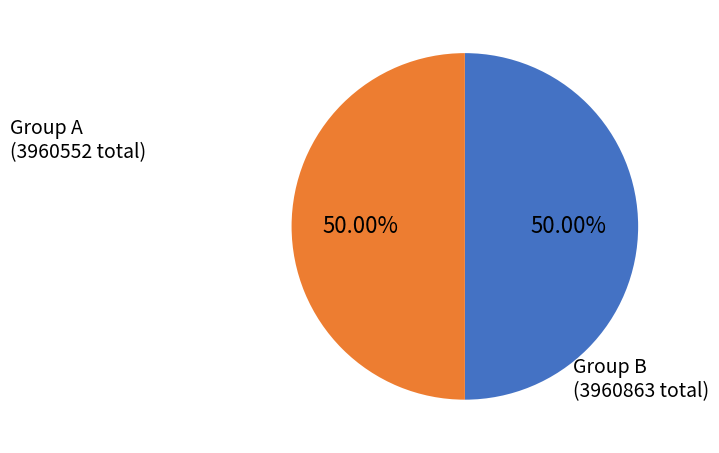

Approximately how many times larger is the value at Group A compared to Group B?

1.0